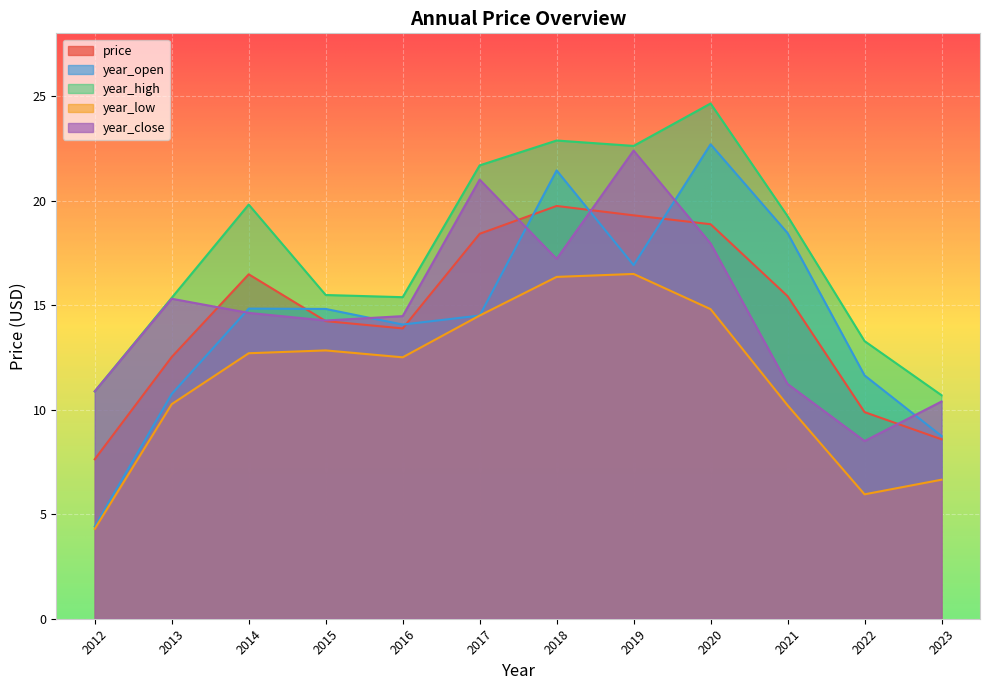

At which category does the chart reach its peak across all series?

2020